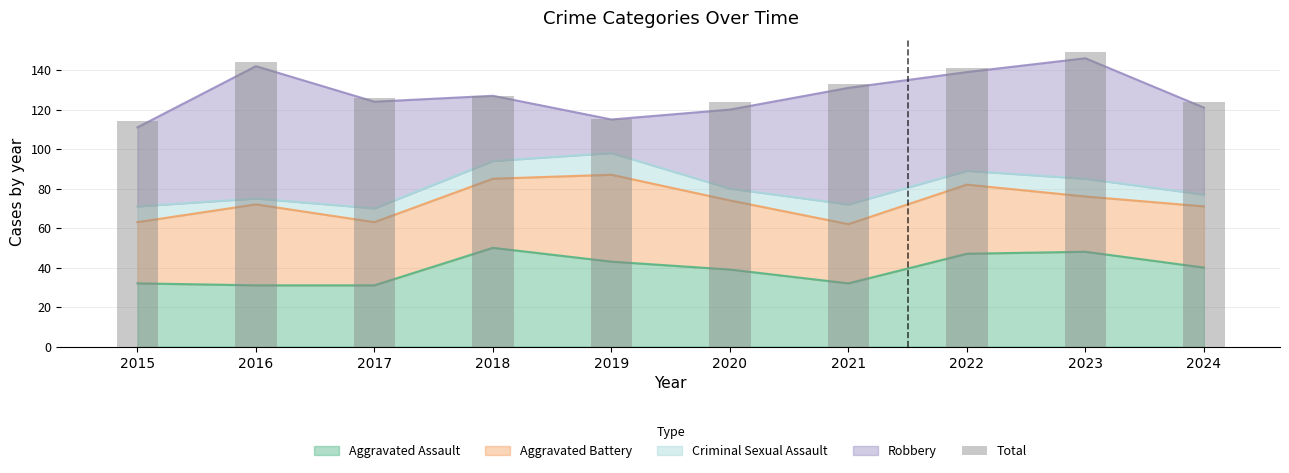

Reading left to right, what are all the values shown in this chart?

114	144	126	127	115	124	133	141	149	124